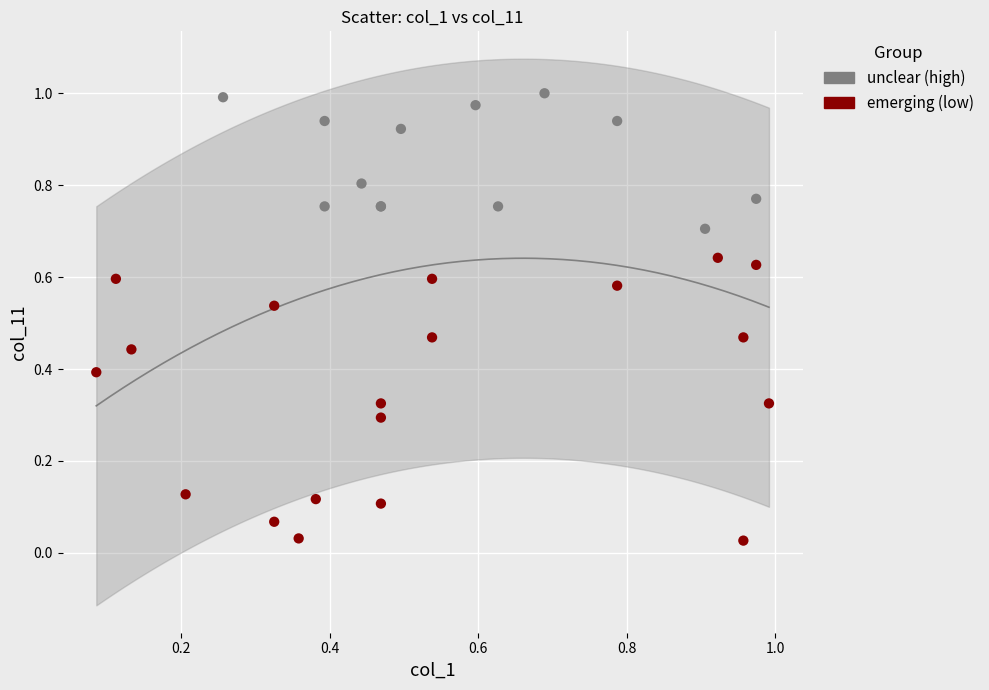

What are all the series names shown in the legend?

unclear (high), emerging (low)